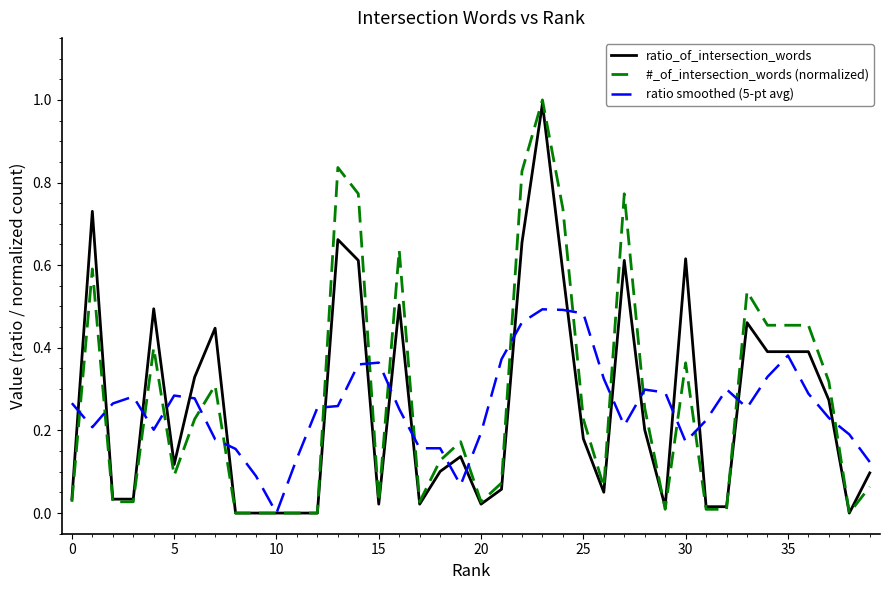

Which series has the largest range (max minus min)?

#_of_intersection_words (normalized)